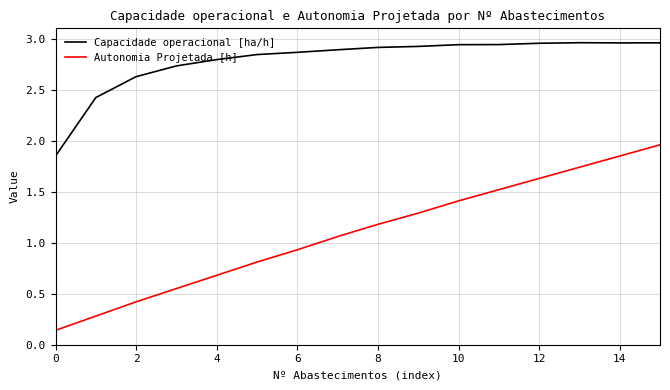

Rank the series by their average value, from lowest to highest.

Autonomia Projetada [h], Capacidade operacional [ha/h]